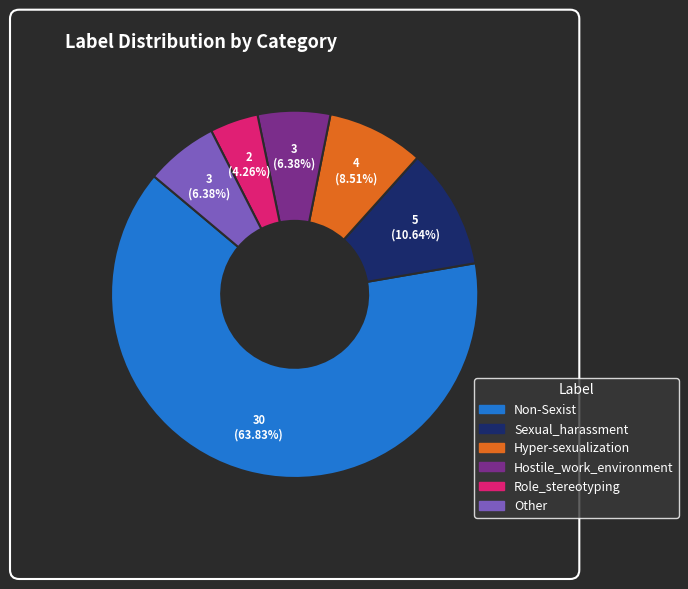

Which slice represents more than half of the pie?

Non-Sexist